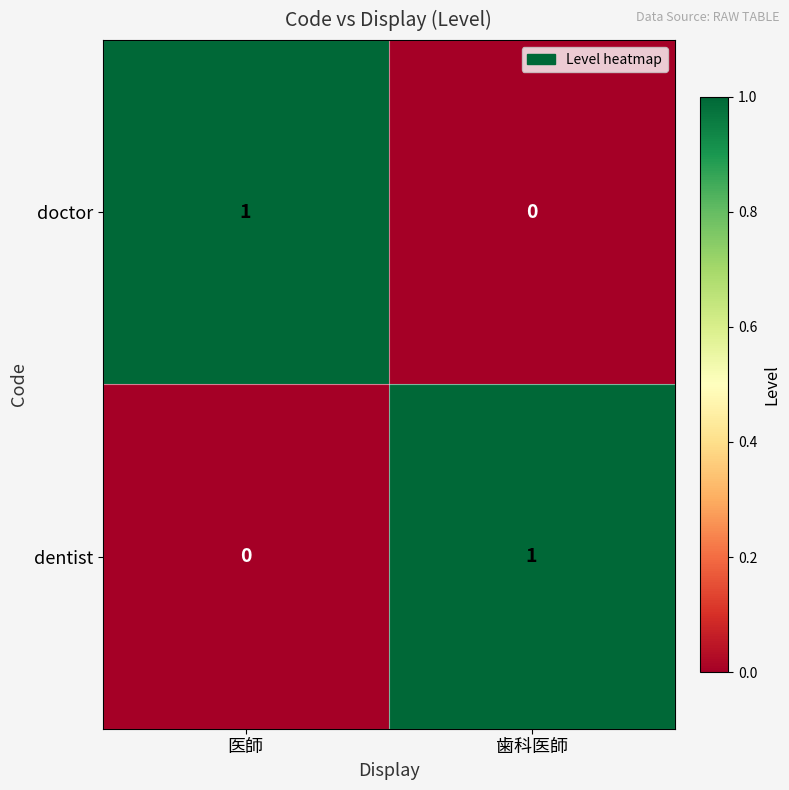

Is the value of doctor at 医師 greater than the value of dentist at 医師?

Yes